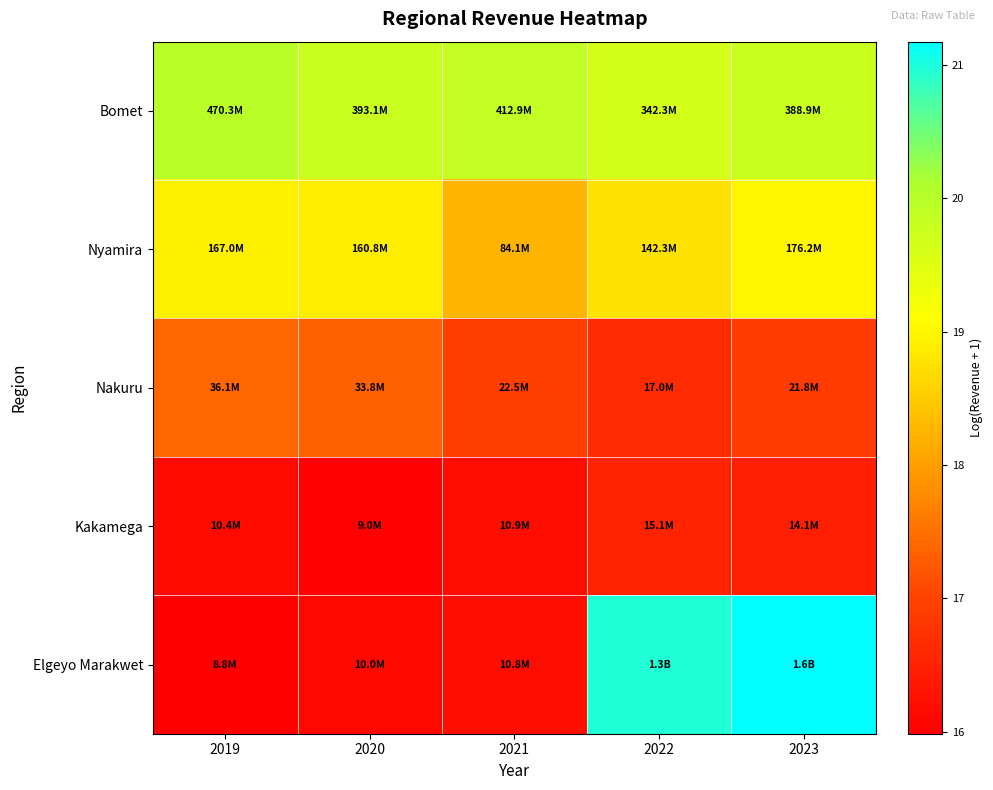

Between 2020 and 2022, which series saw the biggest shift?

Elgeyo Marakwet